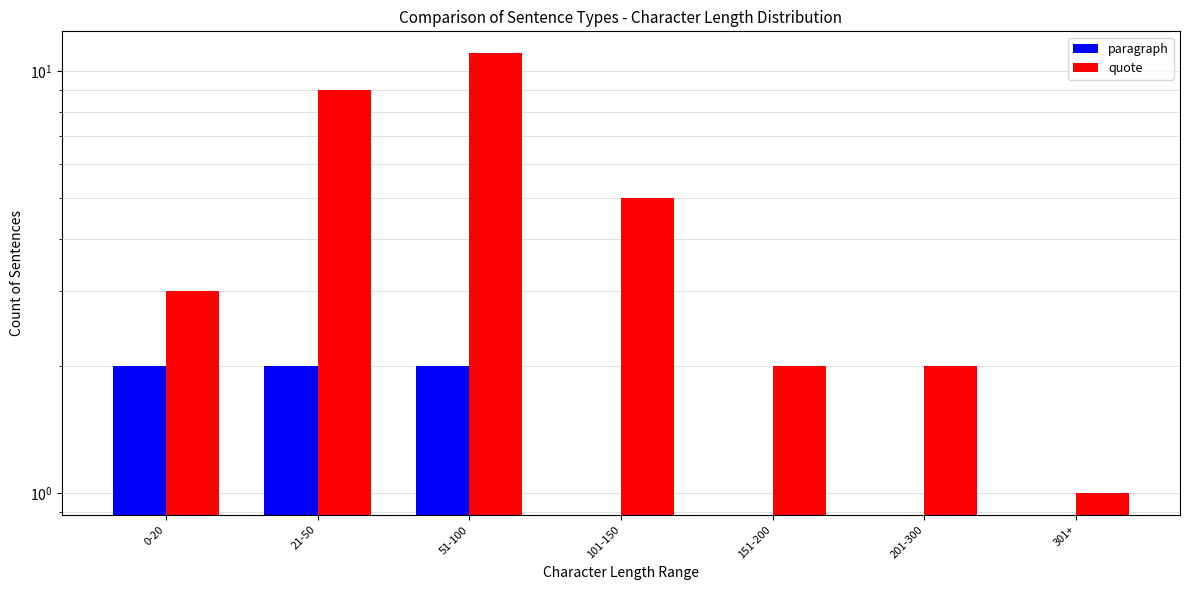

The value of quote at 51-100 is 11. True or false?

True